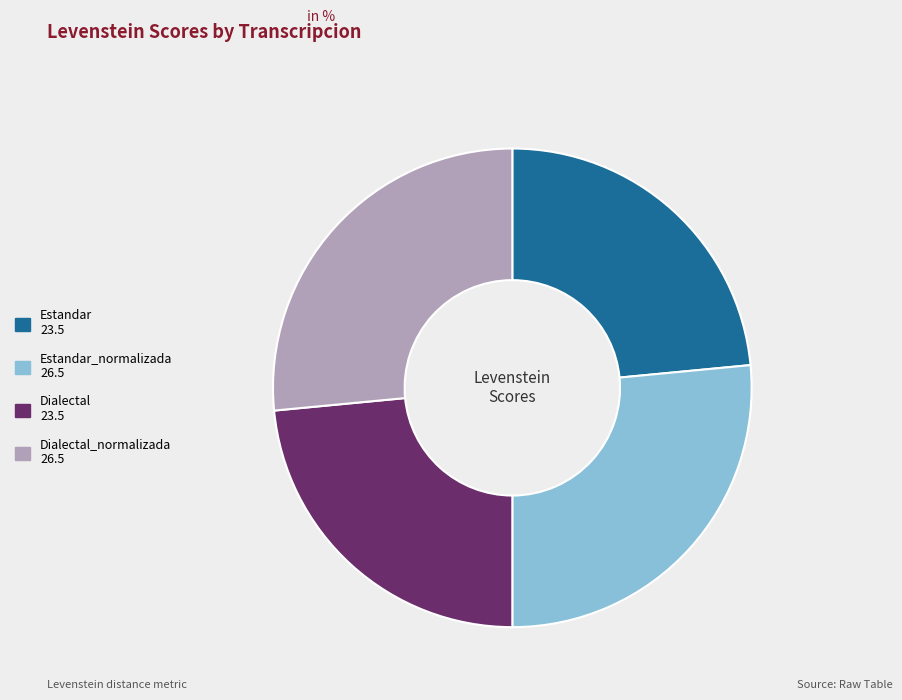

Is there any slice that represents more than half of the pie?

No